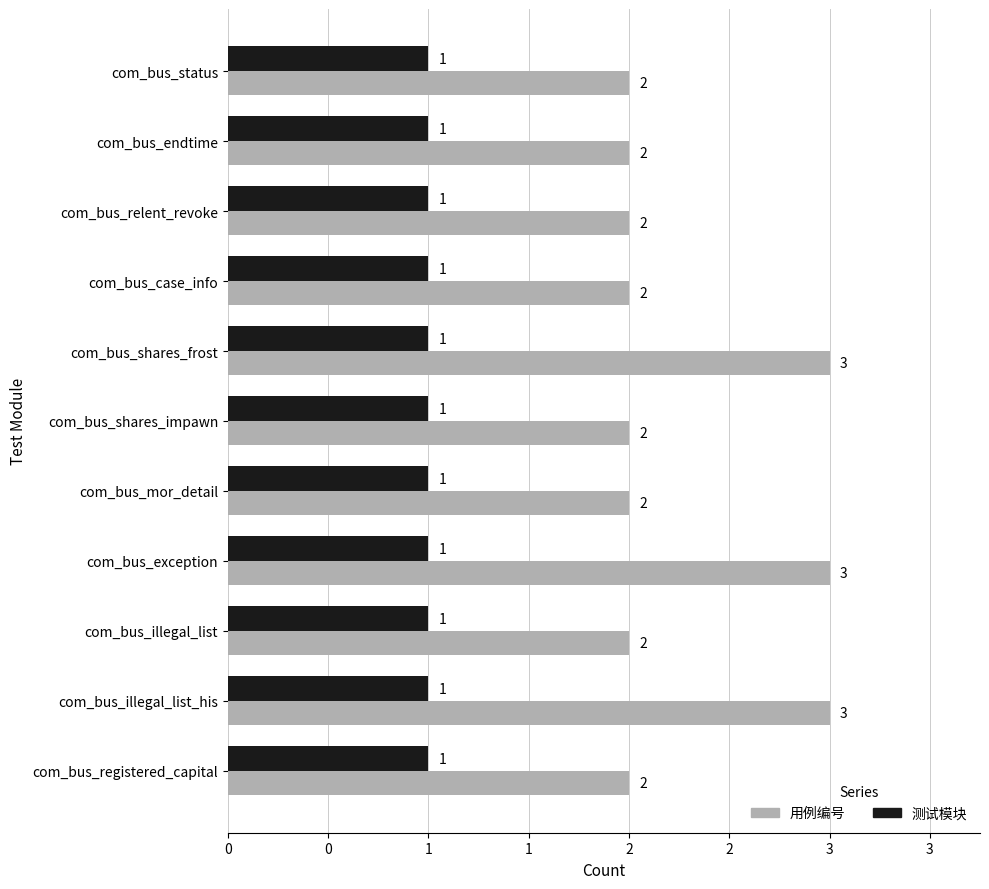

Reading left to right, what are all the values shown in this chart?

用例编号: 2.0	2.0	2.0	2.0	3.0	2.0	2.0	3.0	2.0	3.0	2.0
测试模块: 0.3	0.3	0.3	0.3	0.3	0.3	0.3	0.3	0.3	0.3	0.3